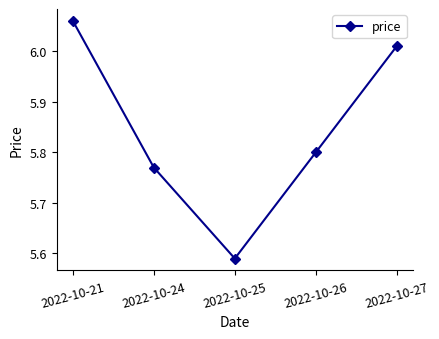

List the labels in order of value, smallest first.

2022-10-25, 2022-10-24, 2022-10-26, 2022-10-27, 2022-10-21